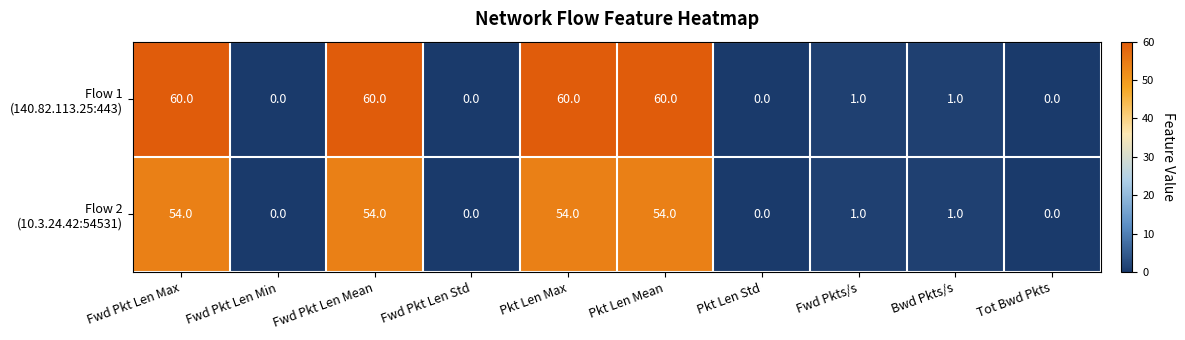

Count the number of data series in this chart.

2